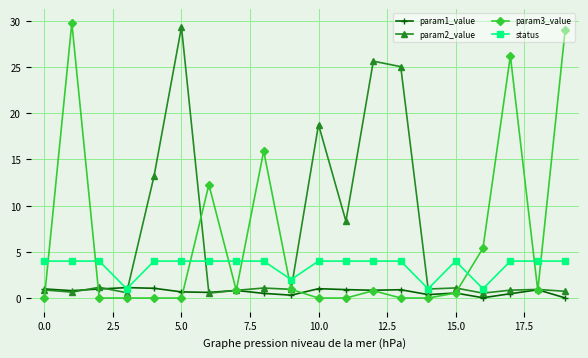

What is the maximum value for status?

4.0